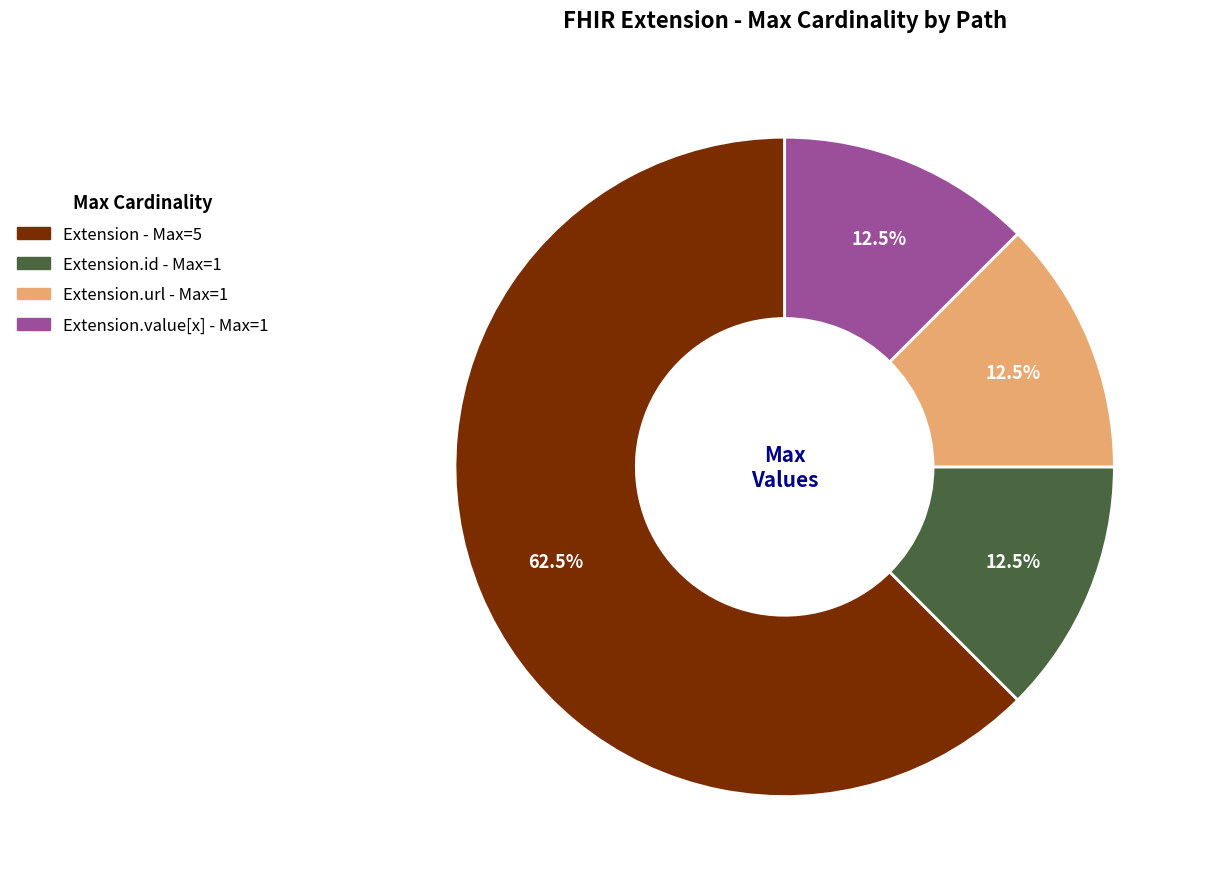

Is there any slice that represents more than half of the pie?

Yes